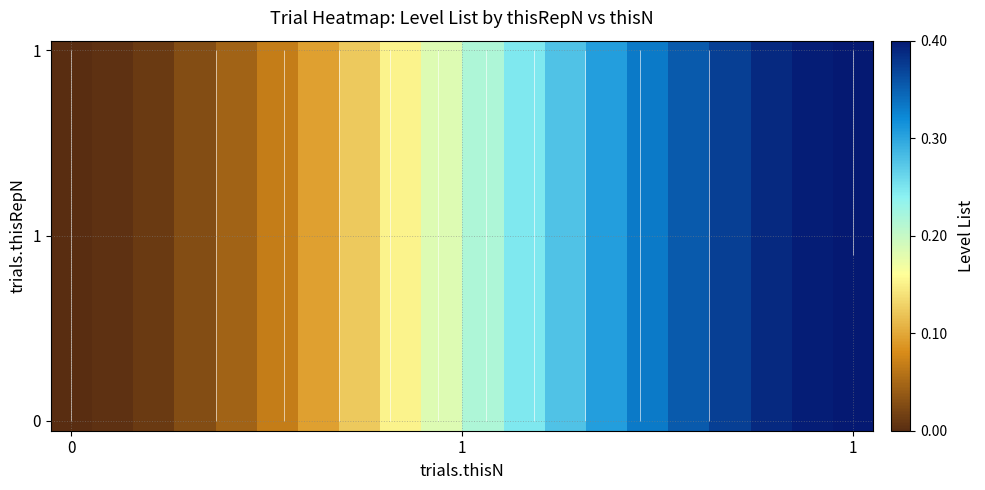

Which has a higher value, 14 or 18?

18